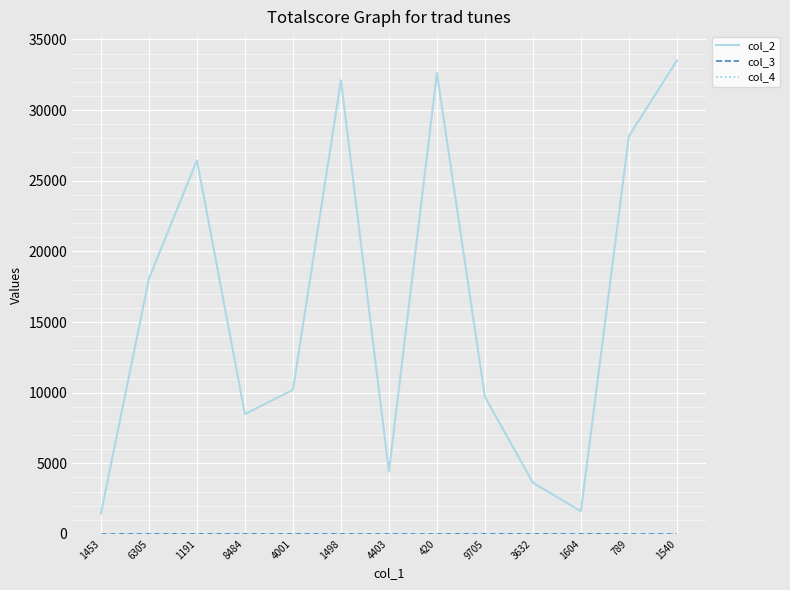

Which series has the widest spread of values?

col_2